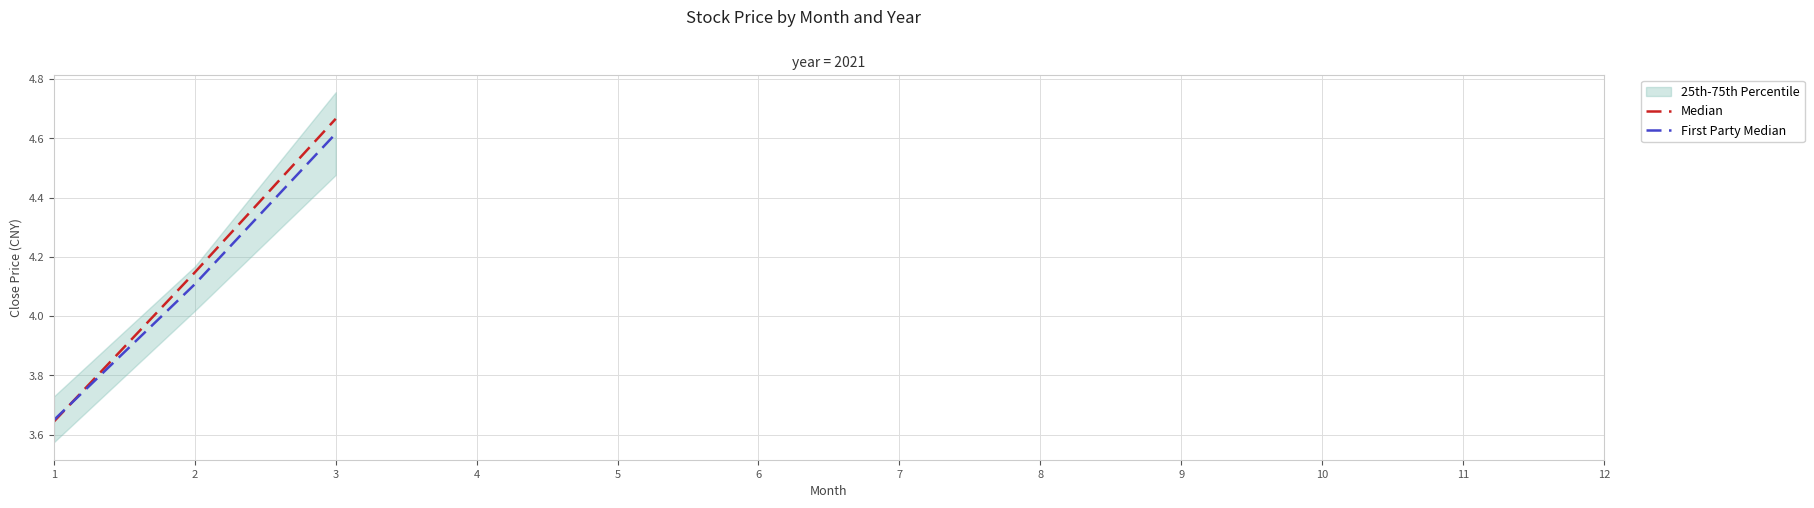

Where is Median nearest to the value 4?

2